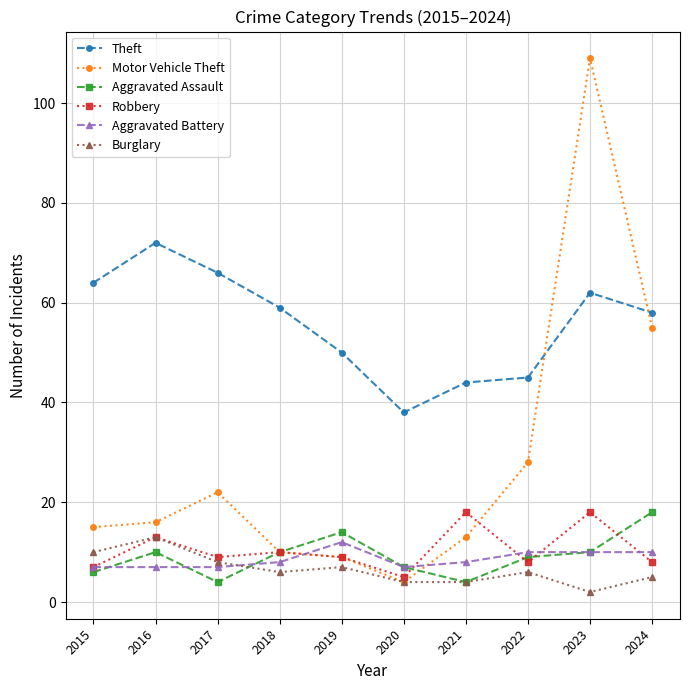

What is the smallest value displayed?

2